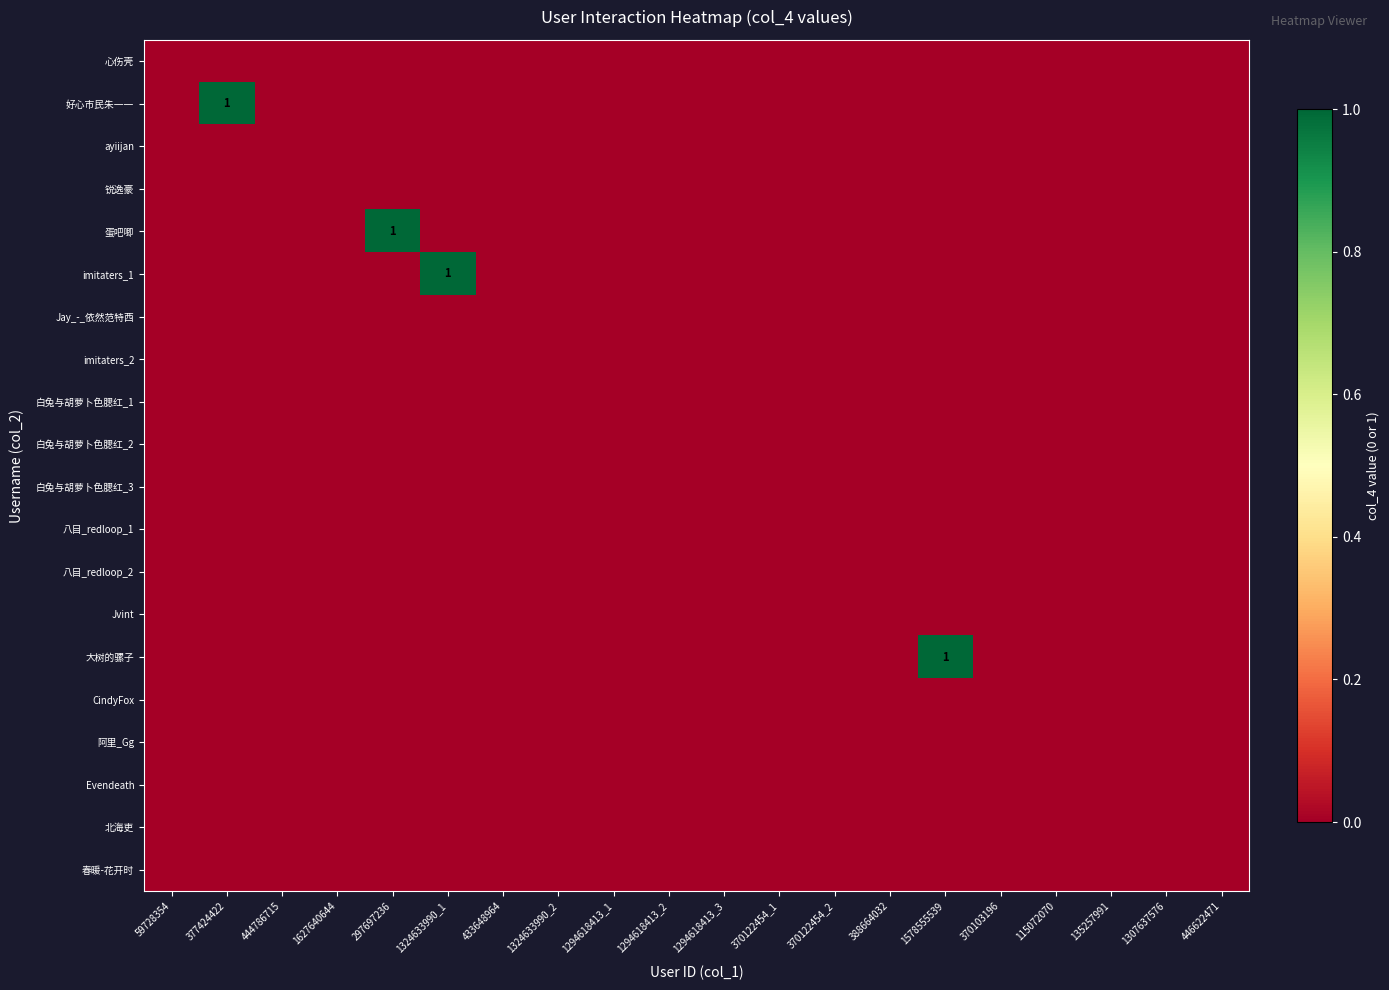

True or false: 大树的骡子 has a value of 1 at 1627640644.

False